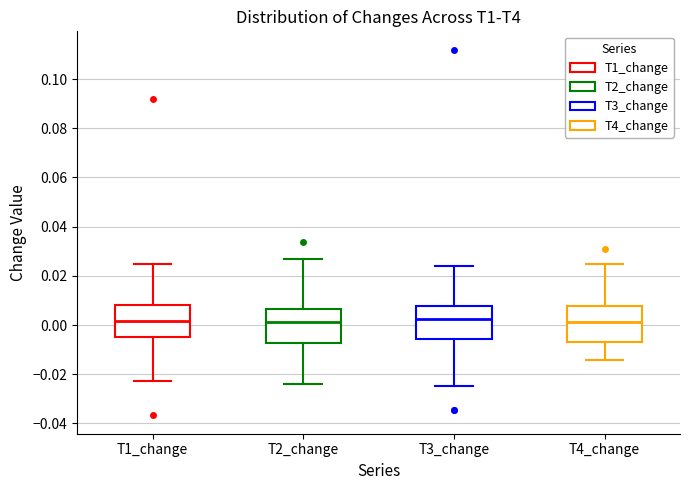

Where does the lower whisker of the box for T2_change end on the y-axis? The values are not printed on the chart, so give them approximately, as read against the axis.

-0.024